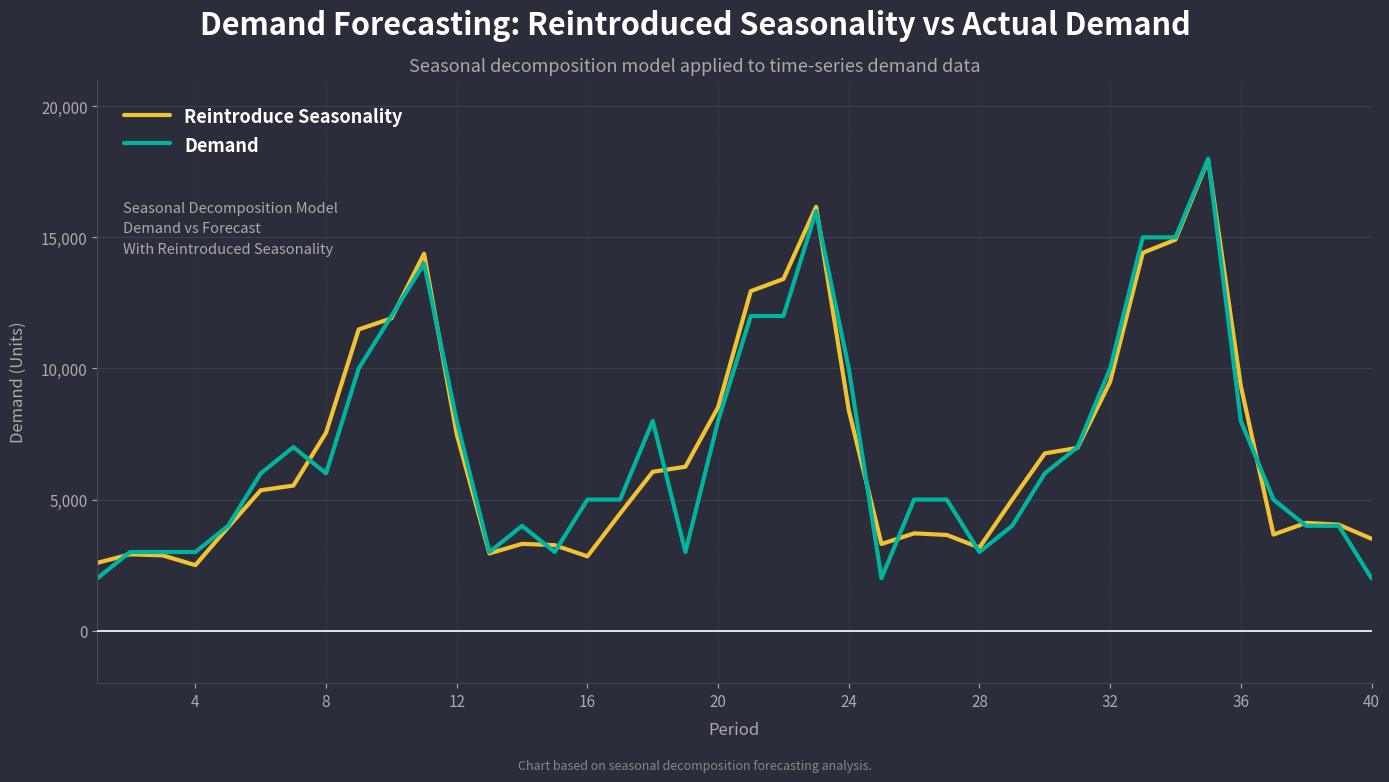

True or false: Reintroduce Seasonality has more than 1 points higher than both neighbors.

True